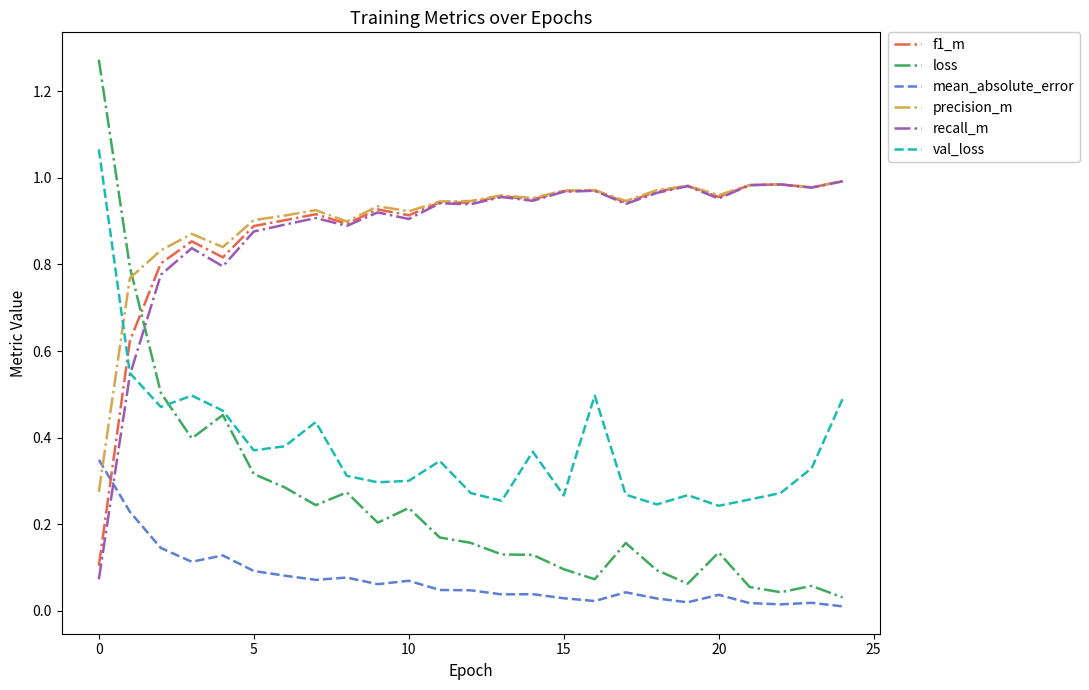

Which series has the widest spread of values?

loss